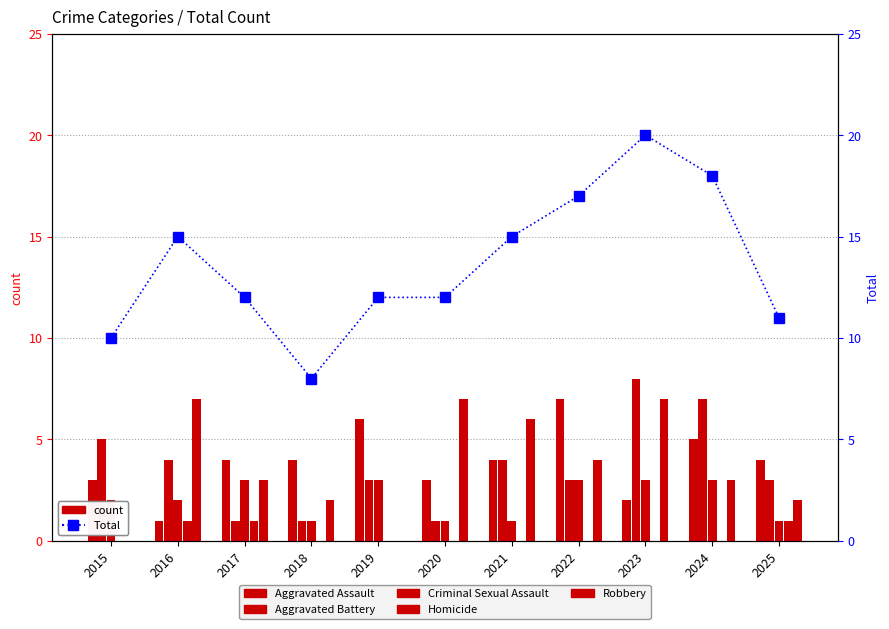

What is the average value of the Criminal Sexual Assault series?

2